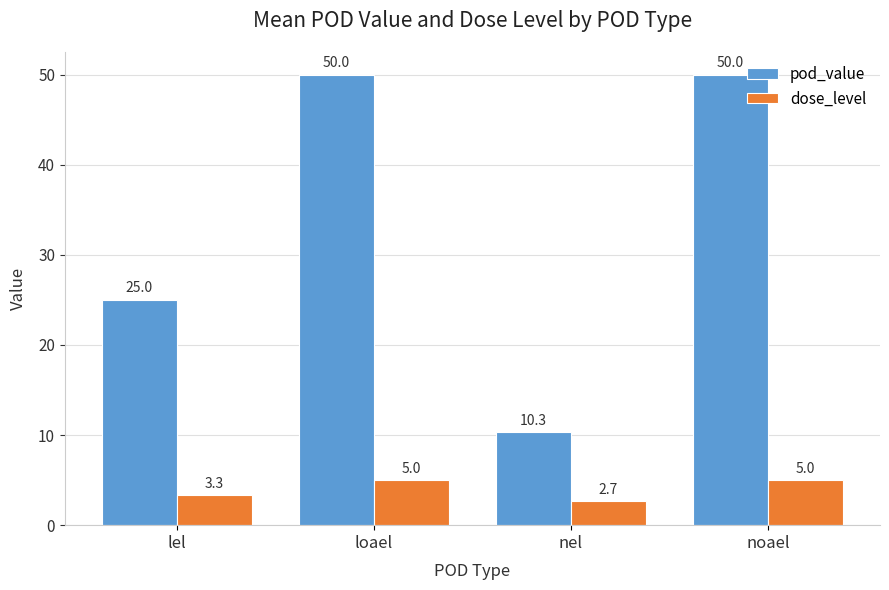

What position from the left is lel?

1